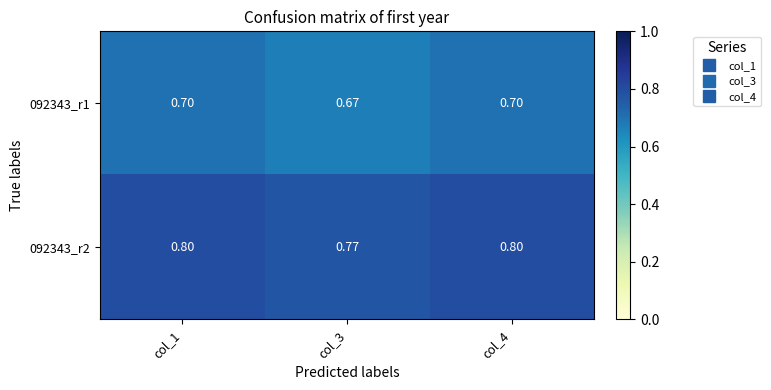

Is the value of 092343_r2 at col_1 greater than the value of 092343_r1 at col_1?

Yes